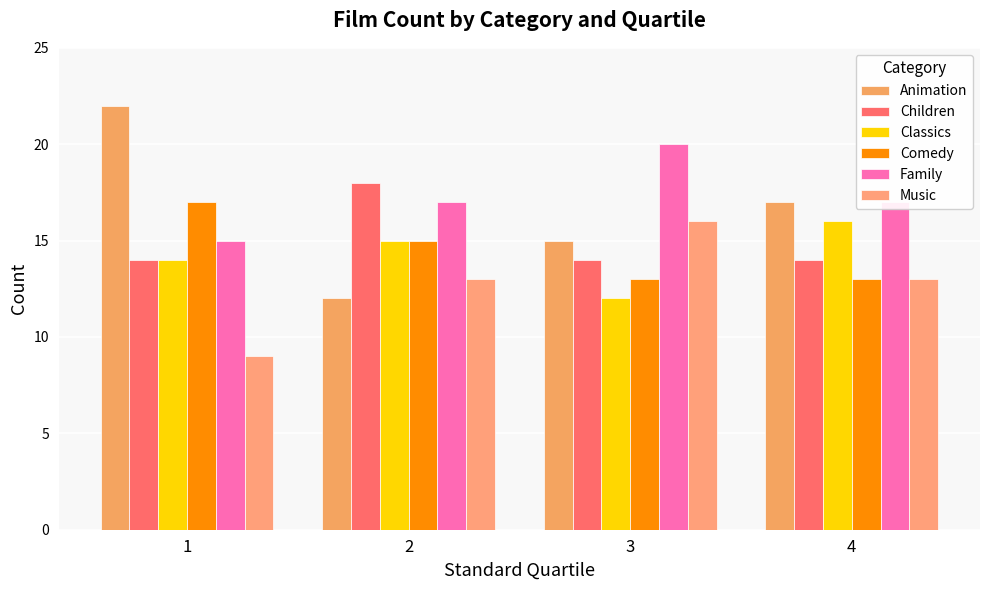

How many data points does each series have?

4